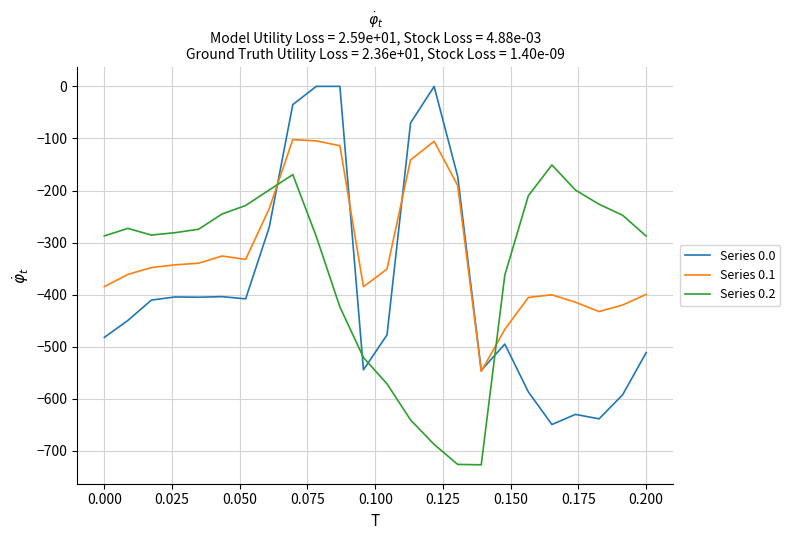

What are all the series names shown in the legend?

Series 0.0, Series 0.1, Series 0.2